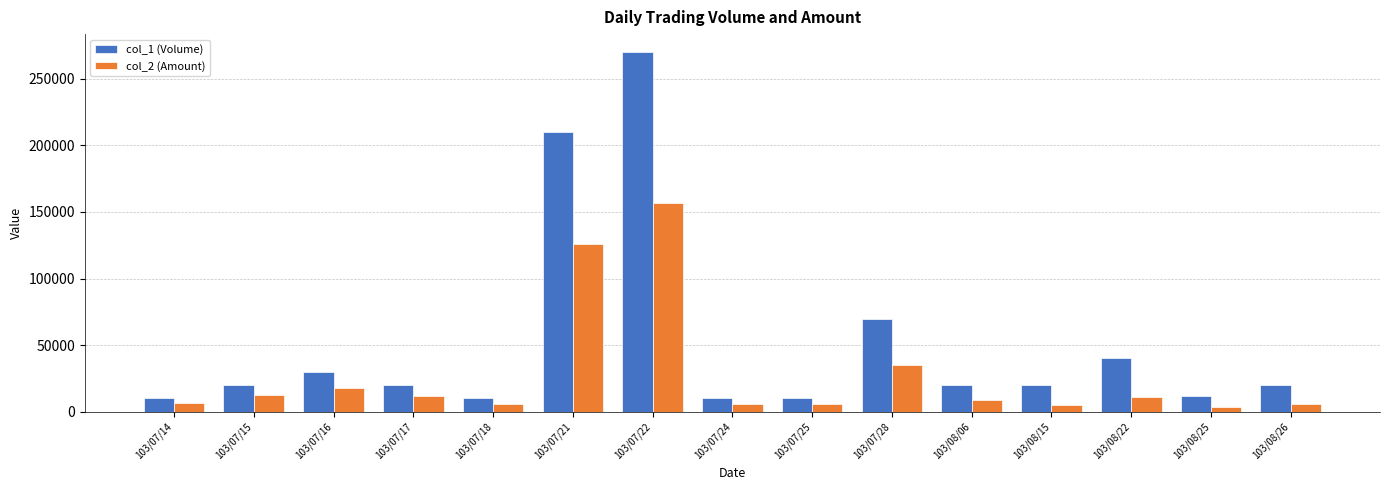

Which category has the highest value in the col_2 (Amount) series?

103/07/22